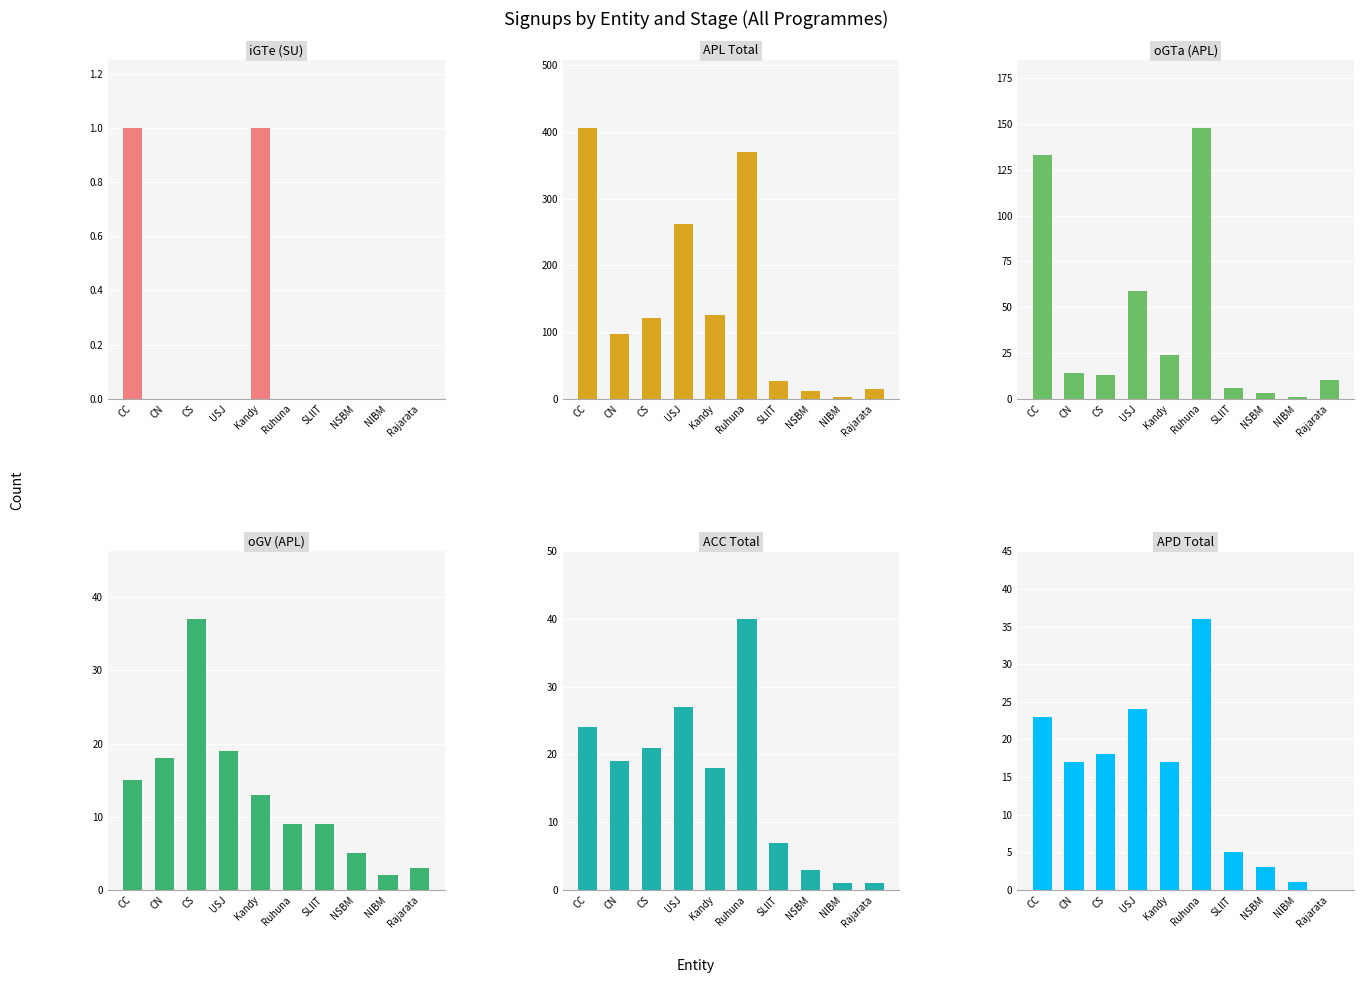

Which has a higher value, Kandy or NSBM?

Kandy